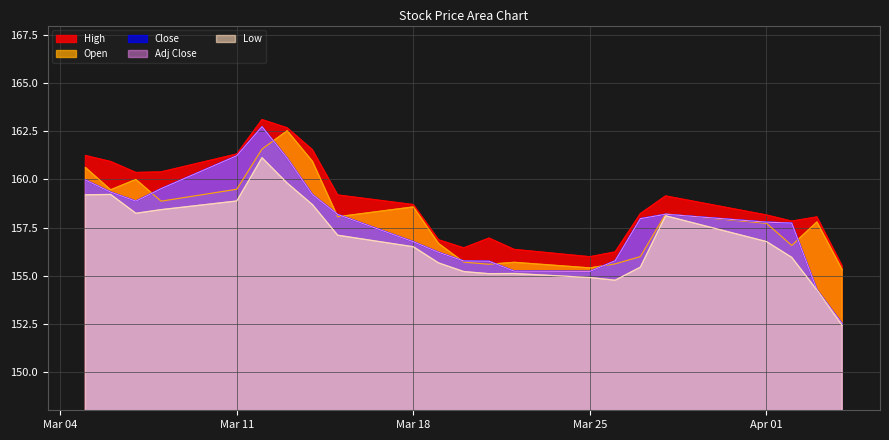

What is the difference between the maximum and minimum values in the Adj Close series?

10.2